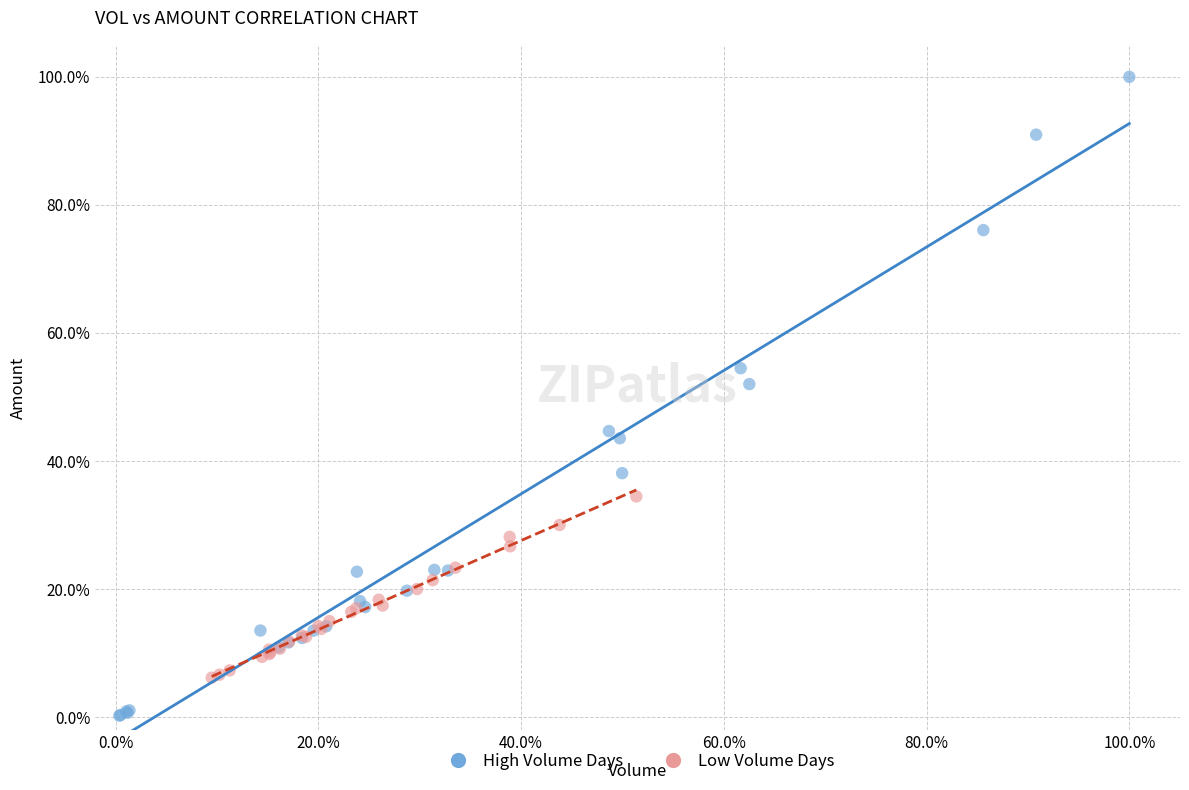

Which series has the widest spread of Y values?

High Volume Days